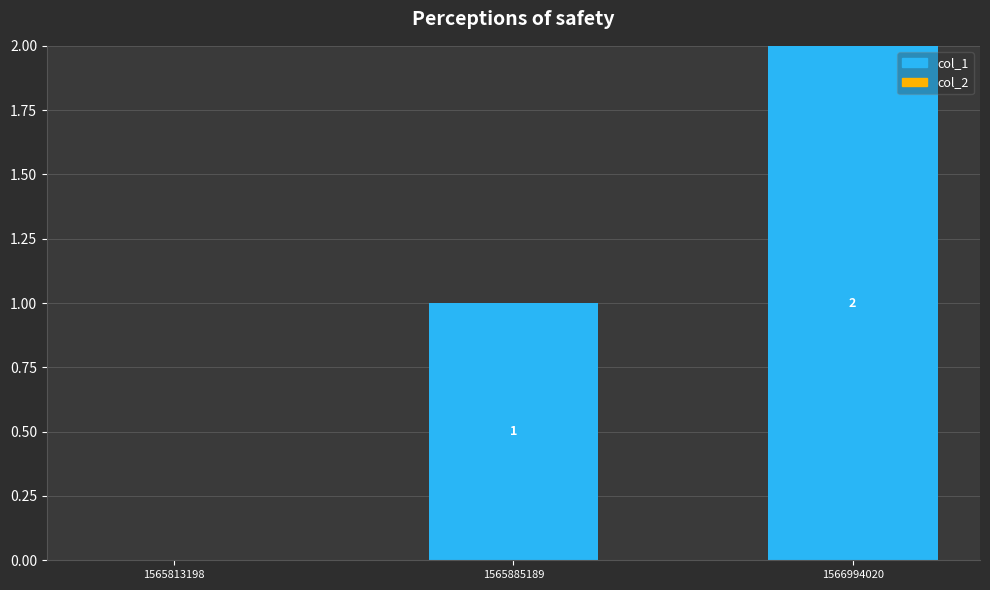

Is it true that the value at 1565813198 is 0?

True